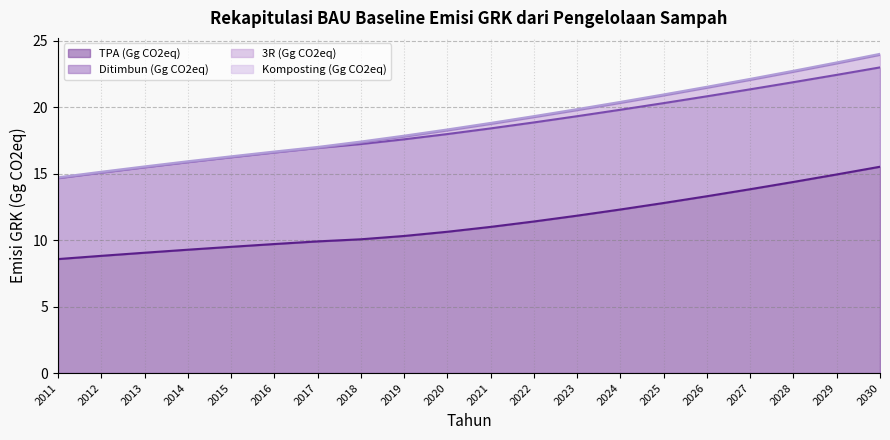

What is the highest value of the TPA (Gg CO2eq) series?

15.5